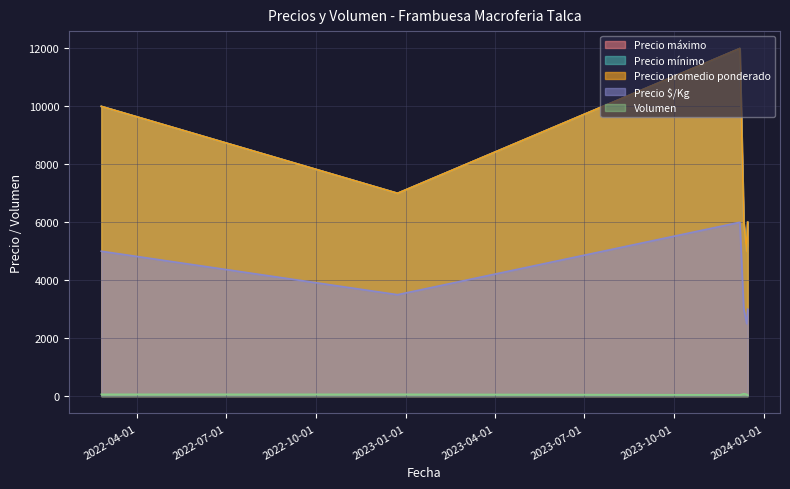

The Precio máximo series shows 12000 at 2023-12-07. True or false?

True